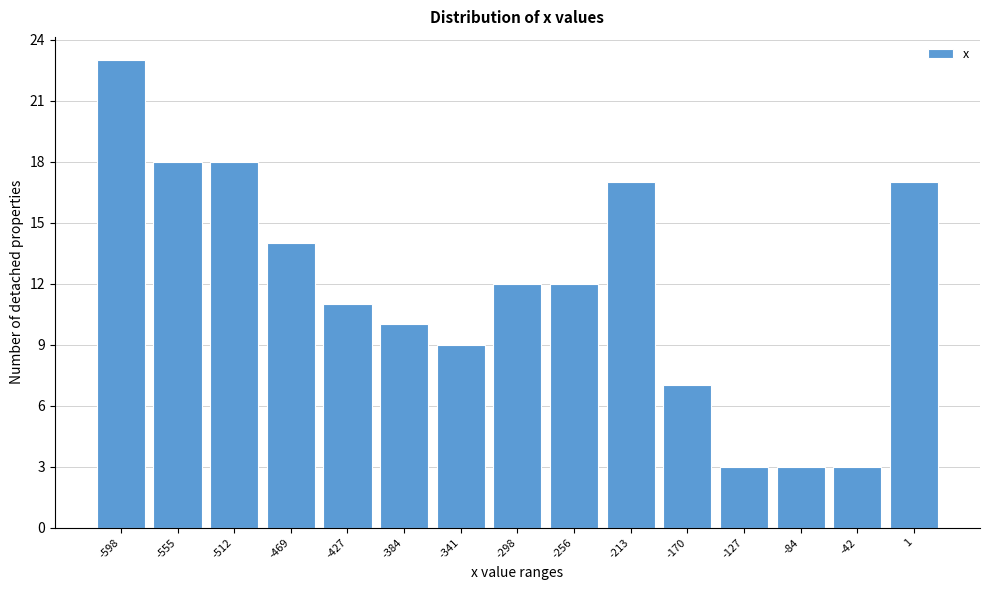

How tall is the bar that spans -235 to -190 on the x-axis? Neither the bar edges nor the heights are printed on the chart, so give them approximately, as read against the axes.

17